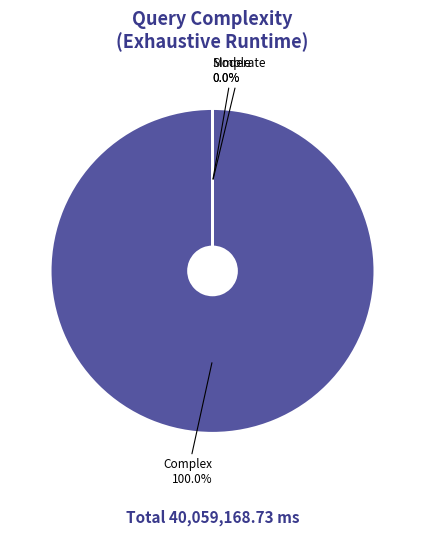

Which category accounts for the majority?

Complex